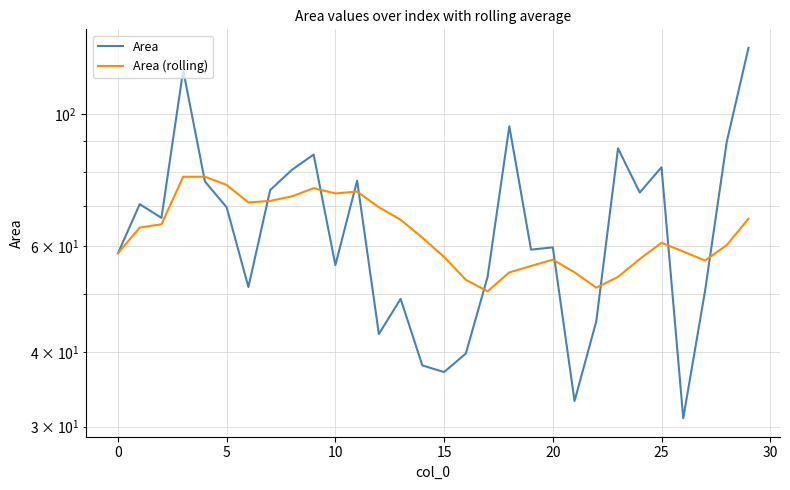

Which series has the largest range (max minus min)?

Area